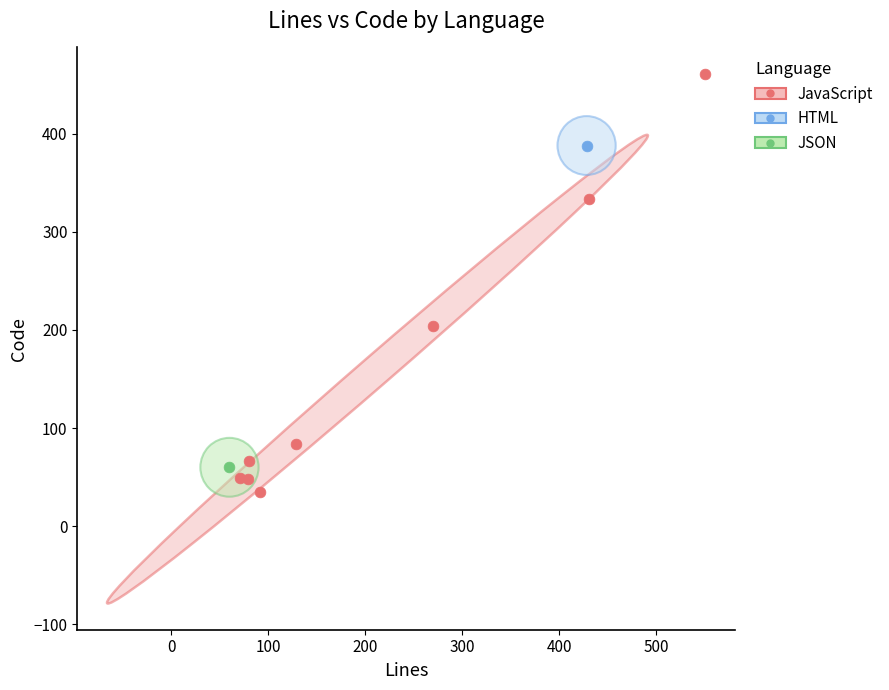

What are all the series names shown in the legend?

JavaScript, HTML, JSON